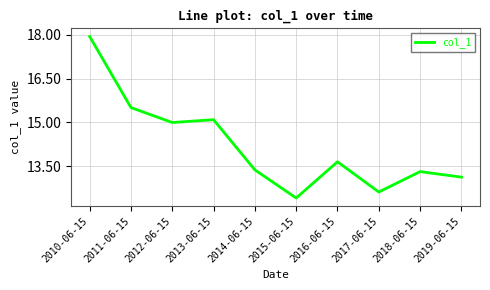

How many lines are shown in the chart?

1